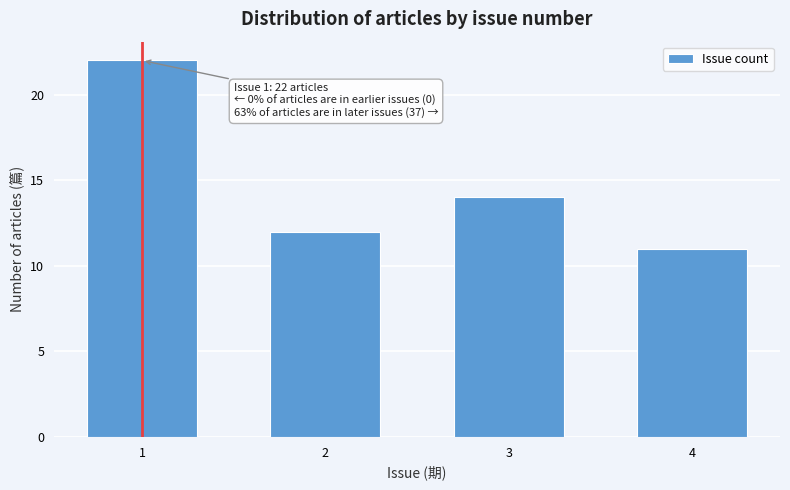

Reading left to right, list all the values displayed in this chart.

22	12	14	11